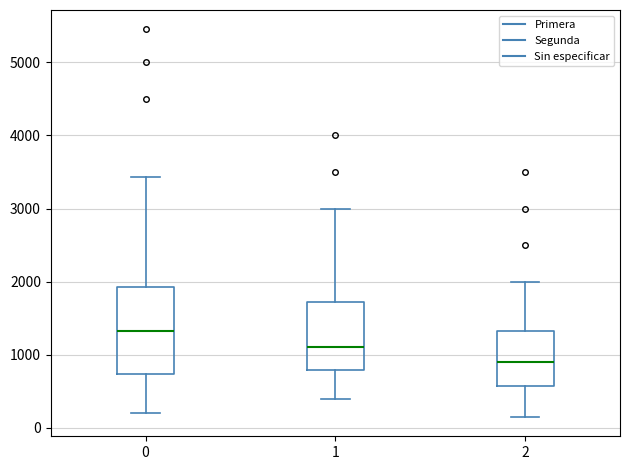

Which box is the tallest, from its lower edge to its upper edge?

0